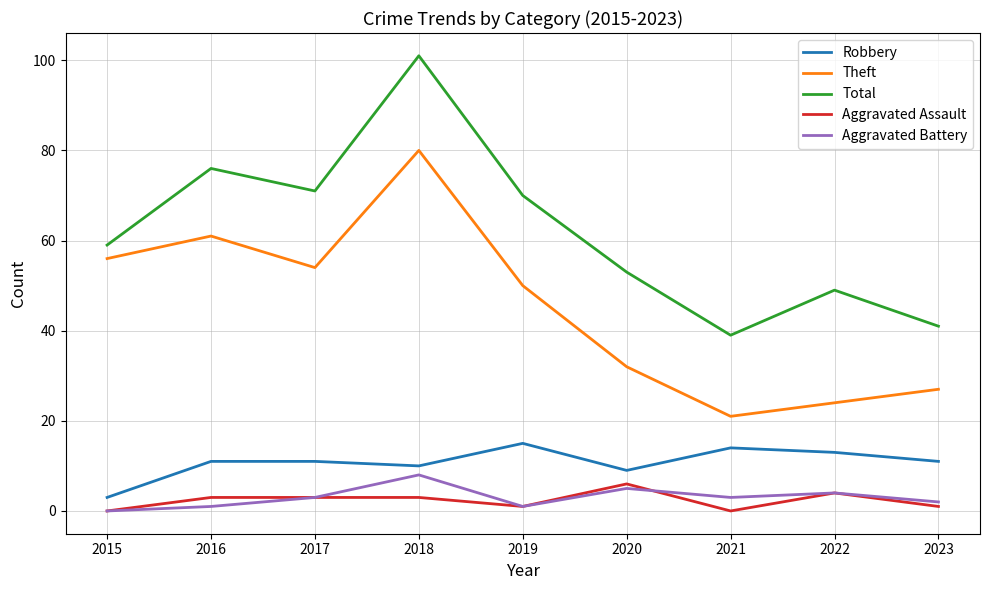

What is the difference between the highest and lowest values at 2017?

68